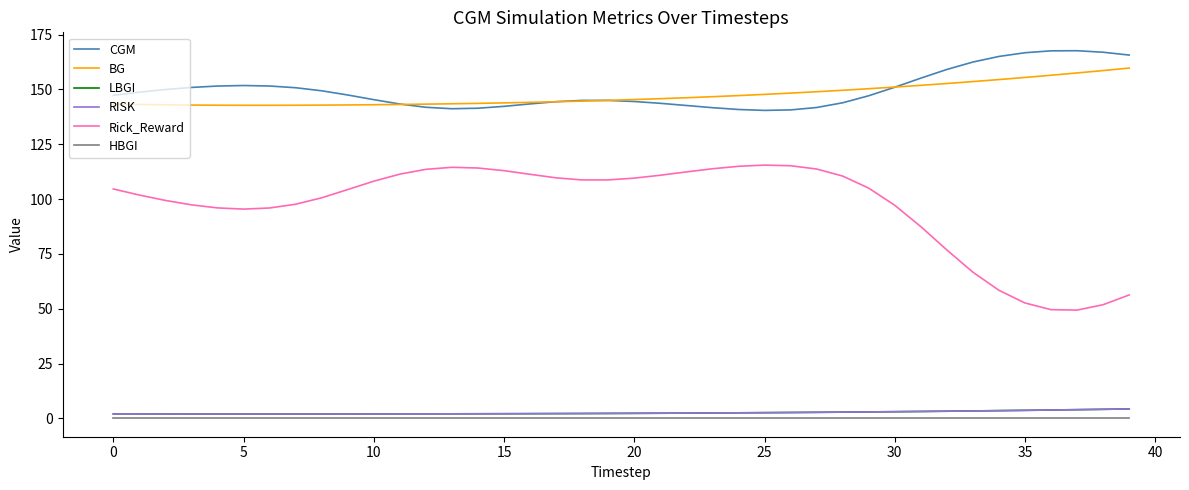

Does the chart have visible grid lines?

No